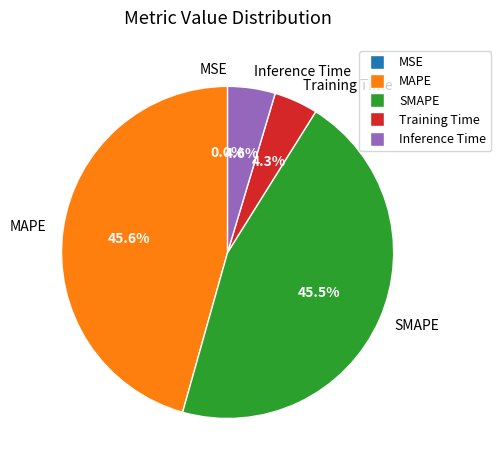

Is there any slice that represents more than half of the pie?

No